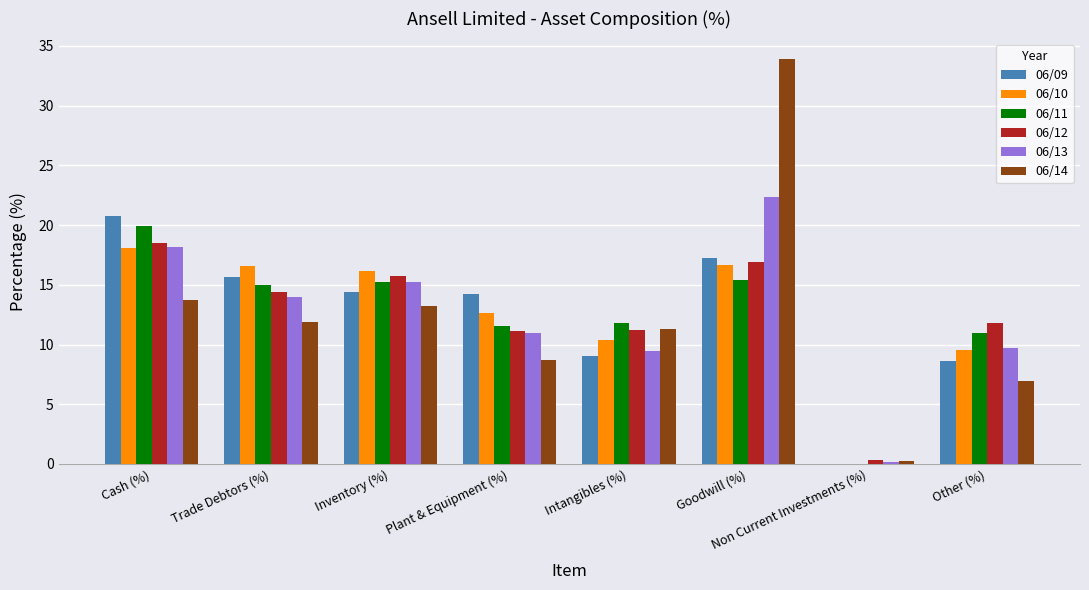

Is the value of 06/10 at Other (%) greater than the value of 06/12 at Intangibles (%)?

No